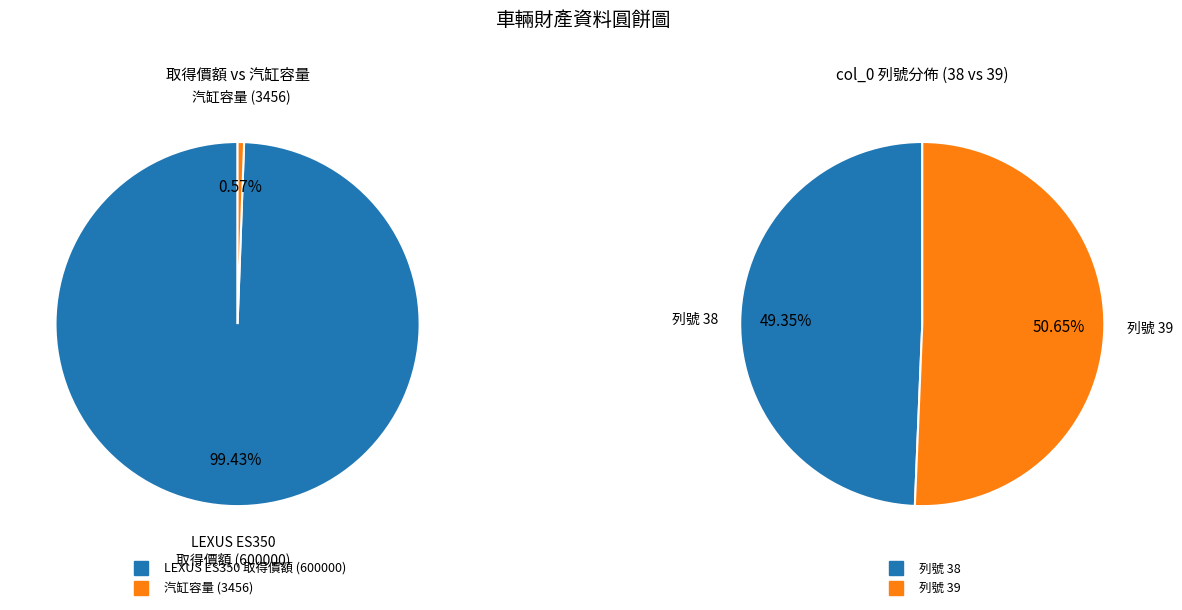

True or false: LEXUS ES350 (客車） accounts for 99% of the total.

True